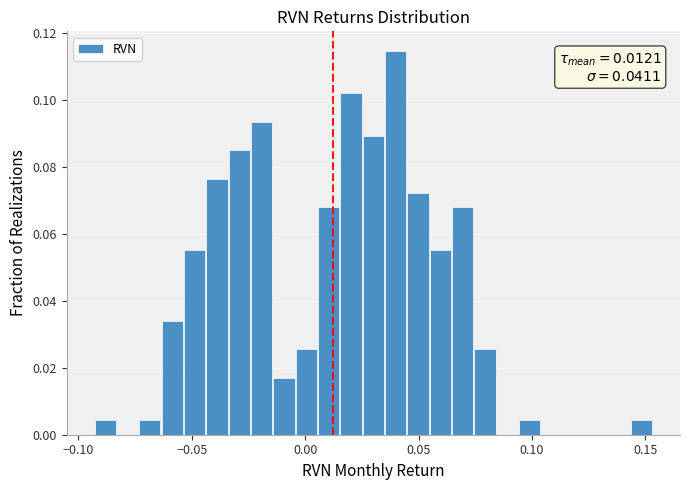

Around what value on the x-axis is the tallest bar? Give the approximate position of its centre, as read against the axis.

0.040